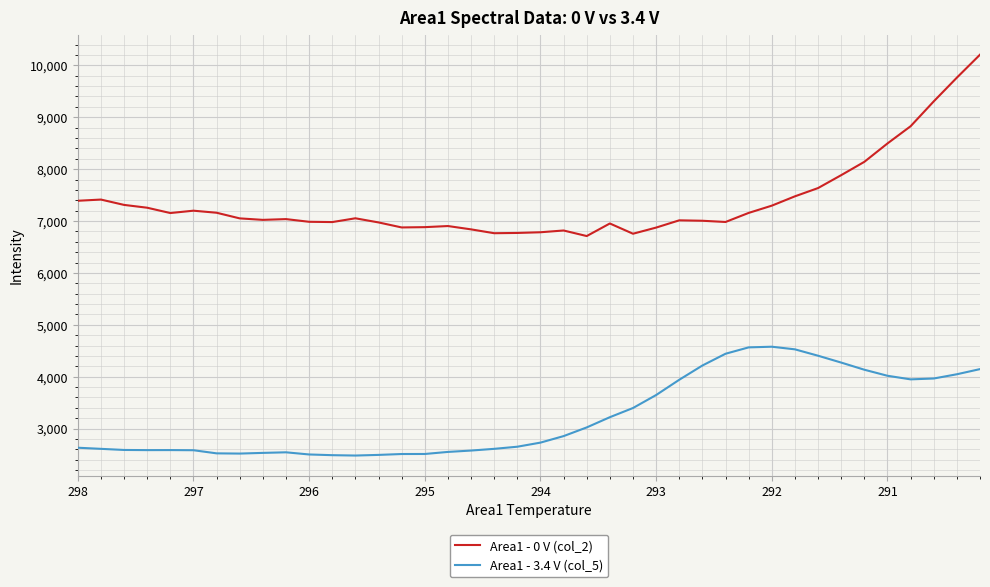

True or false: Area1 - 0 V (col_2) and Area1 - 3.4 V (col_5) intersect in this chart.

False